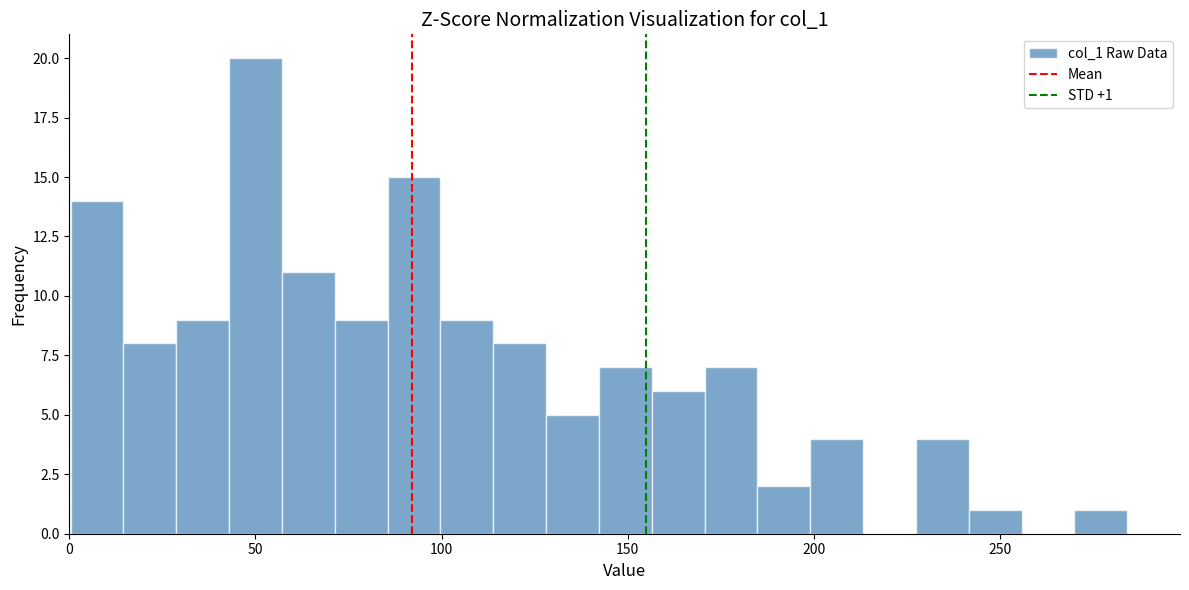

Read against the x-axis, roughly where is the centre of the tallest bar?

50